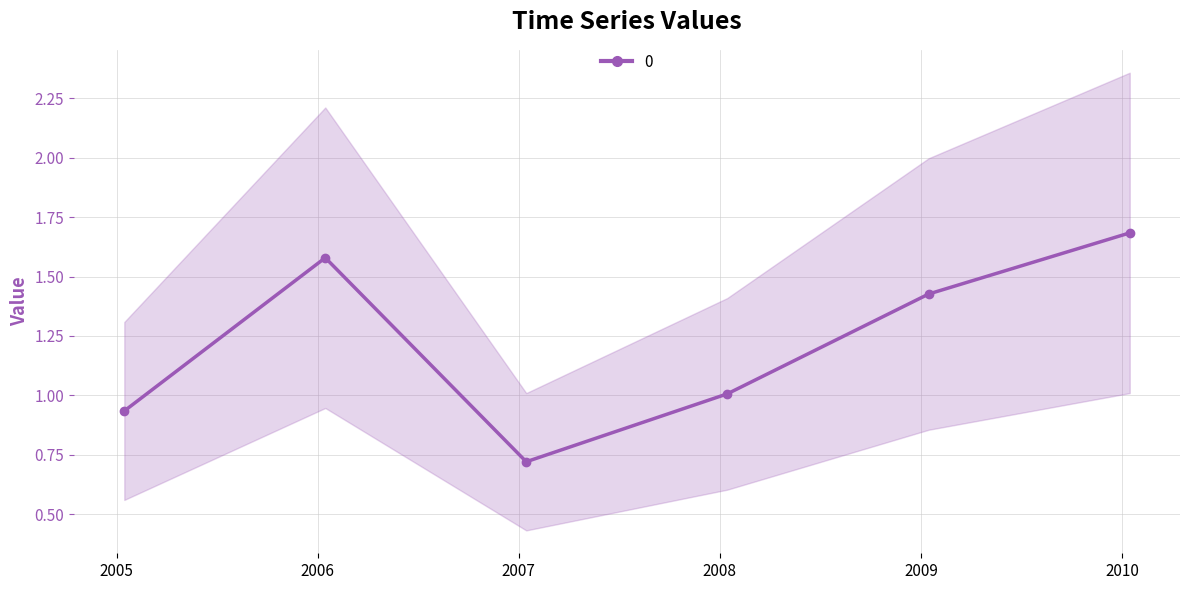

What is the sum of the values at 2010-01-15 and 2007-01-15?

2.4